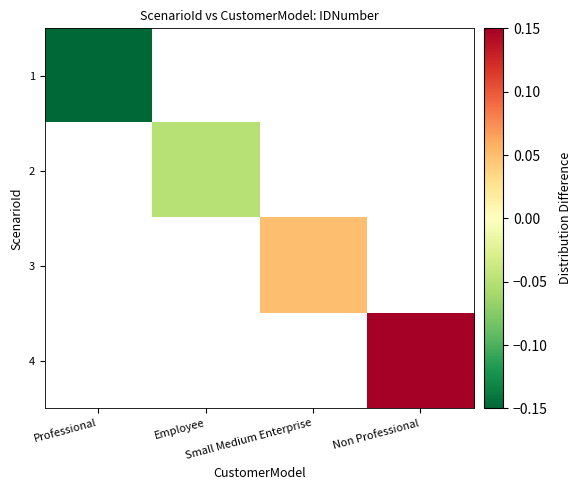

True or false: 2 has a value of -0.1 at Employee.

False